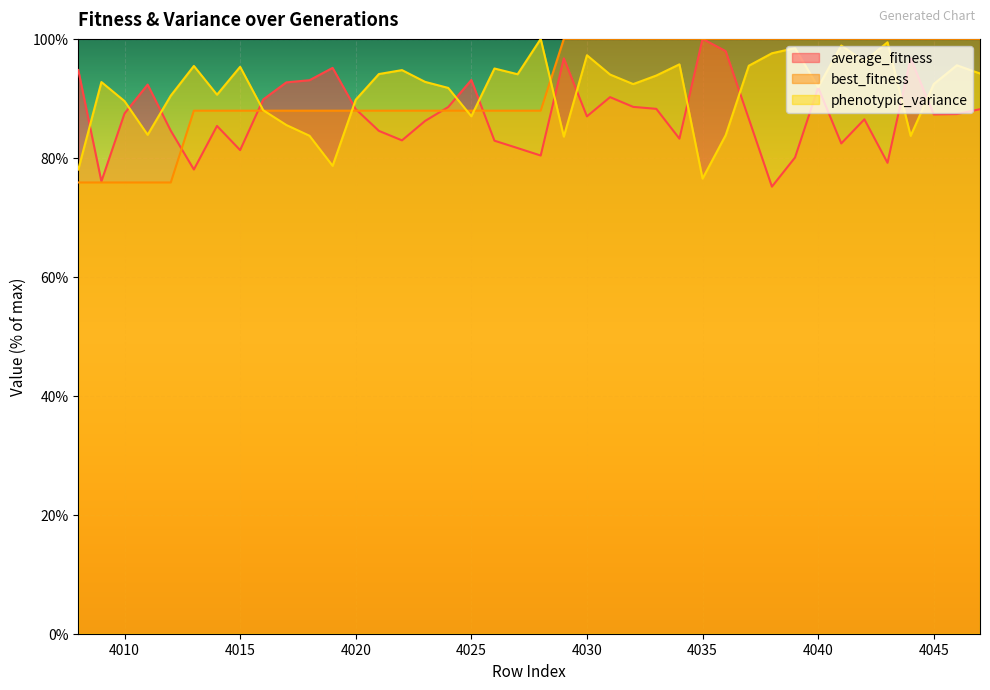

True or false: phenotypic_variance has a value of 98.9 at 4041.

True